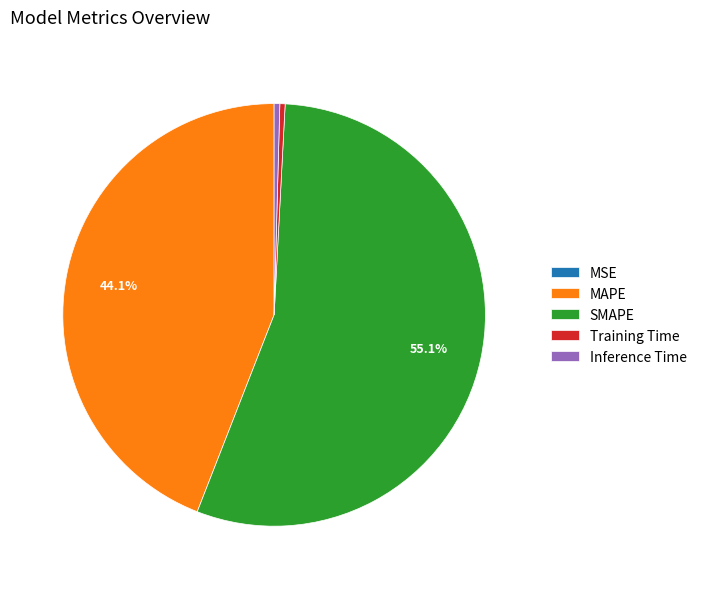

To the nearest percent, what is the difference between the largest and smallest slice percentages?

55%